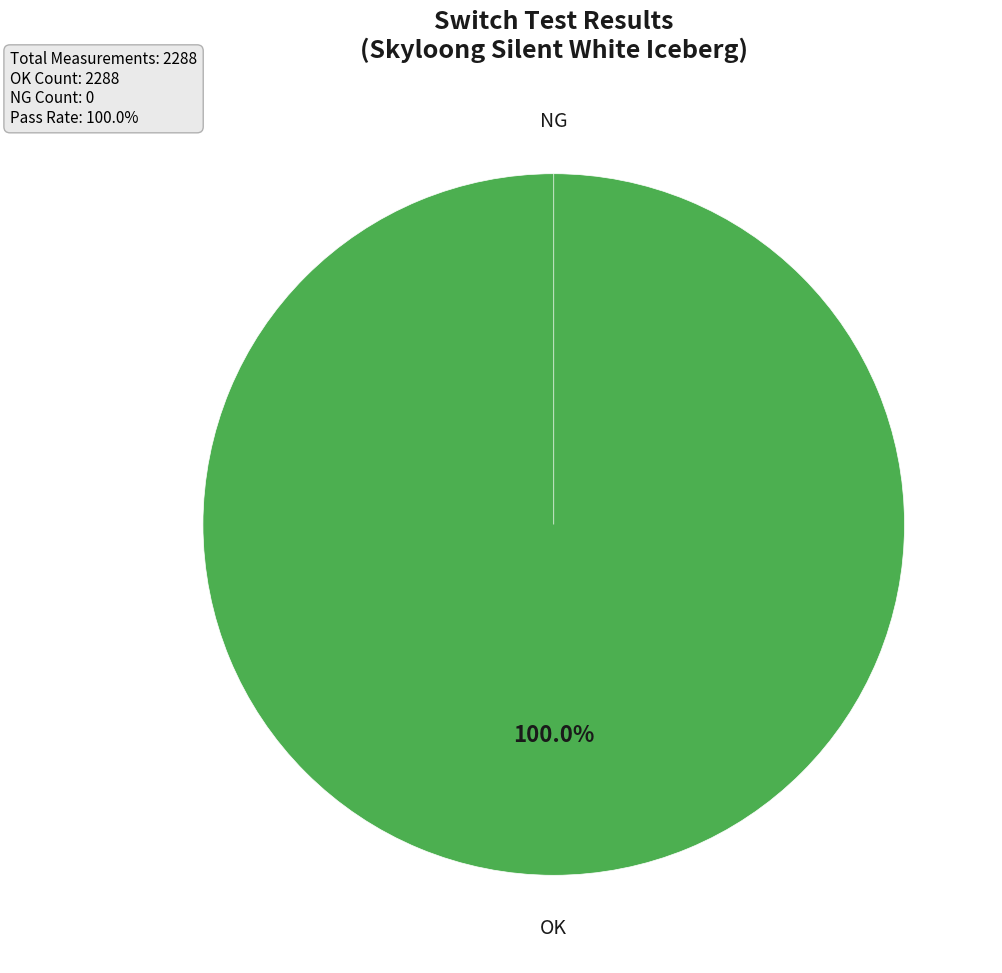

What percentage do OK and NG together represent?

100.0%